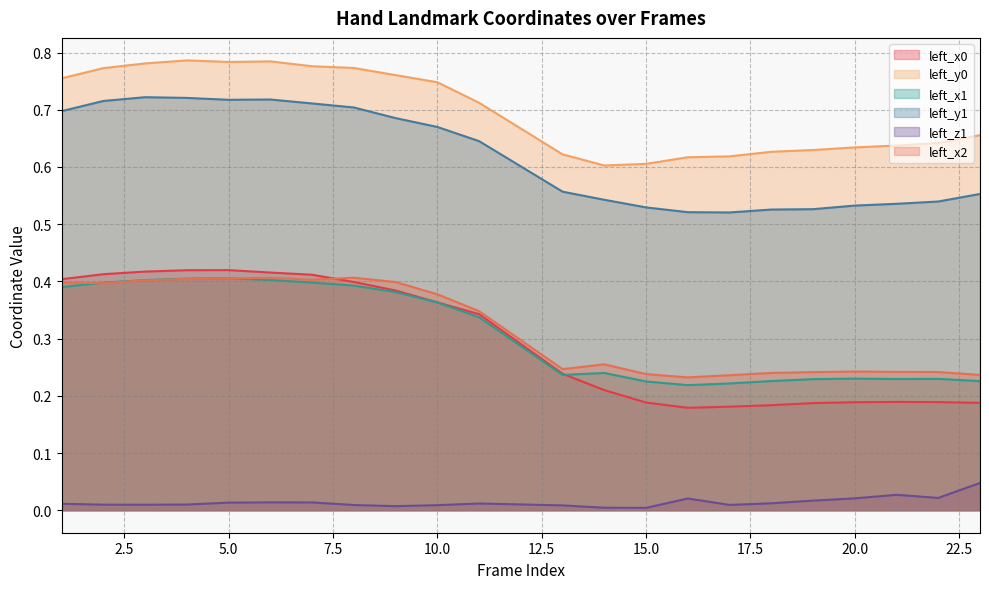

How many lines are shown in the chart?

6